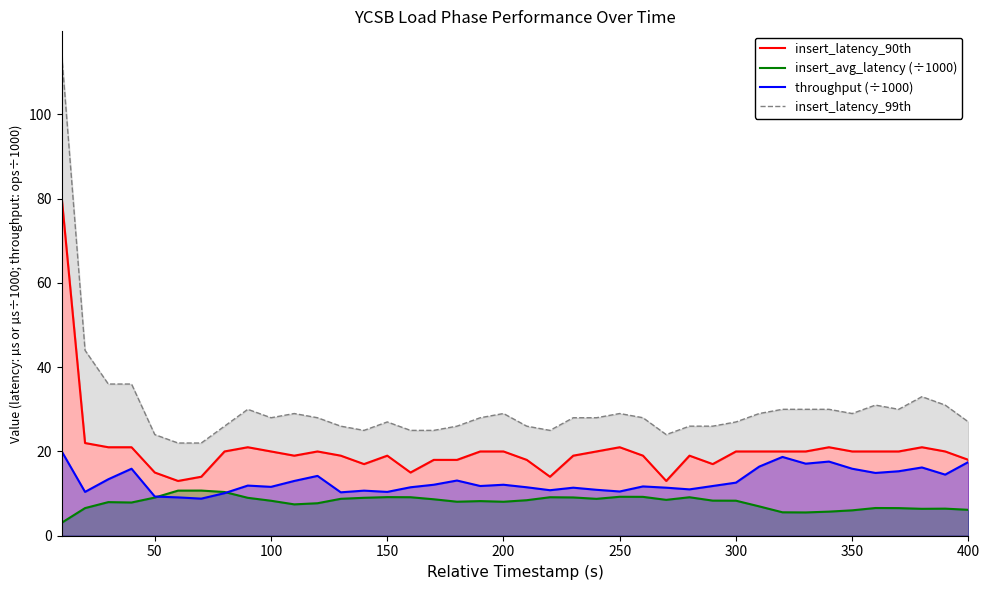

Which series has the largest range (max minus min)?

insert_latency_99th